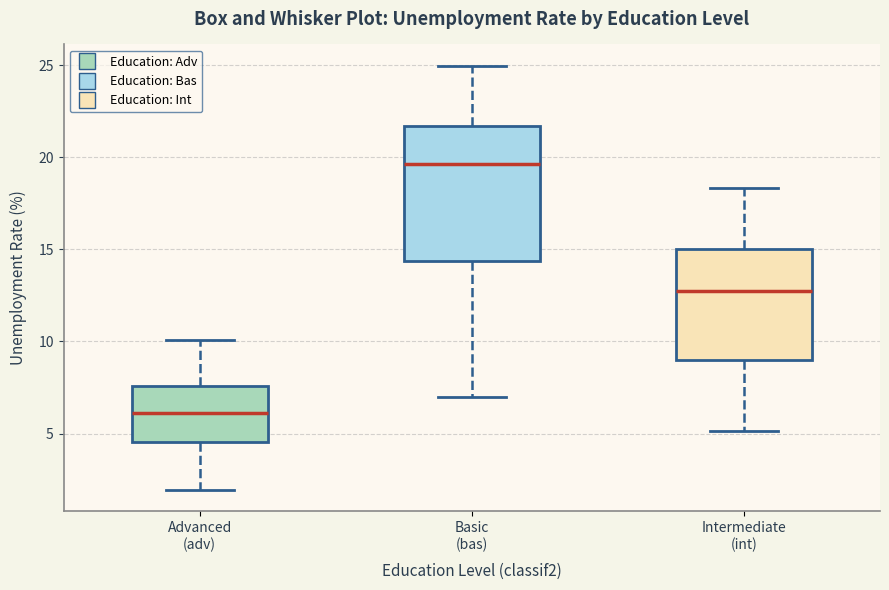

Where does the median line of the box for Intermediate (int) sit on the y-axis? The values are not printed on the chart, so give them approximately, as read against the axis.

13.0